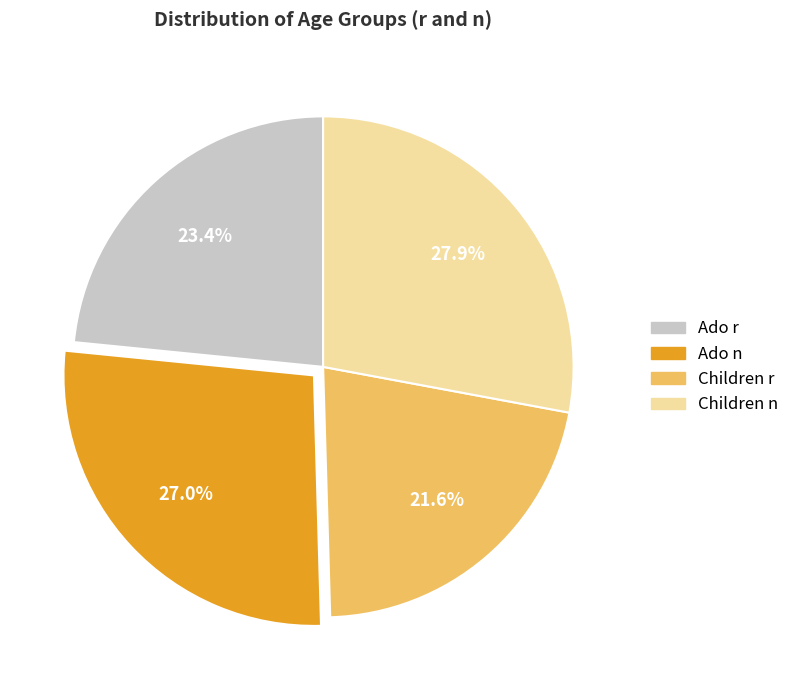

To the nearest percent, what is the combined percentage of Ado n and Children r?

49%